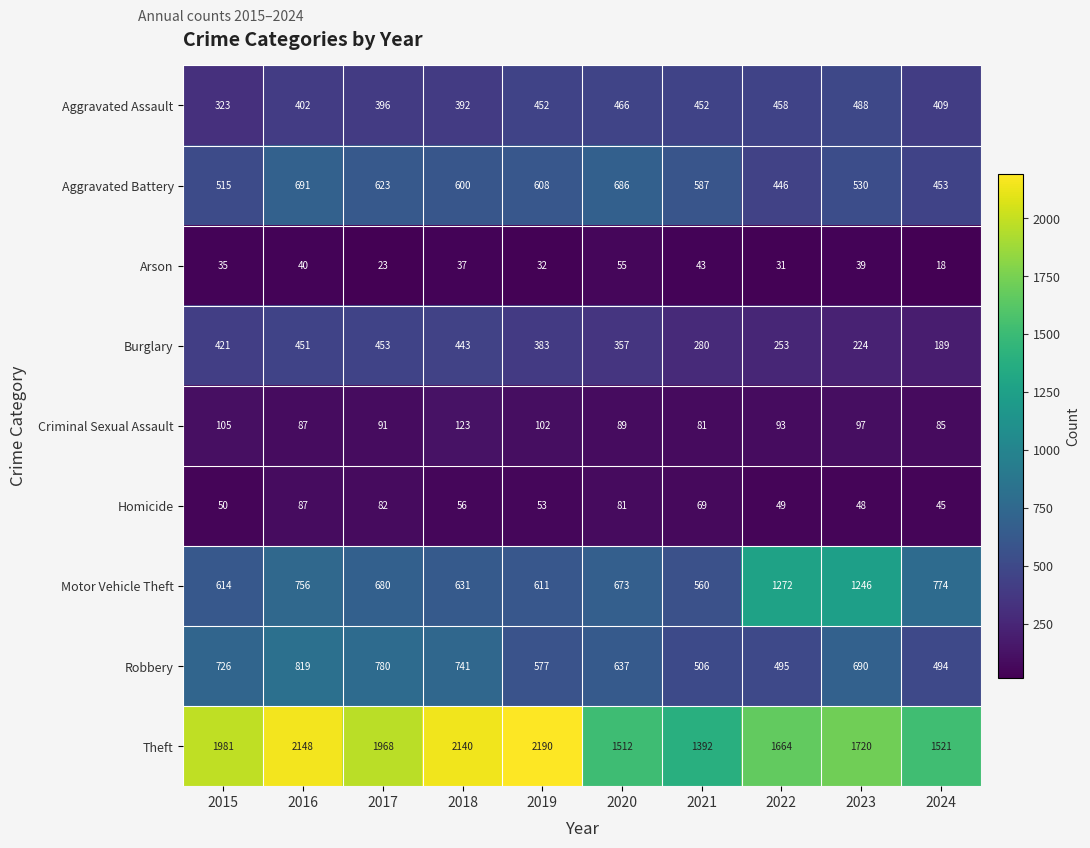

What is the lowest value of the Motor Vehicle Theft series?

560